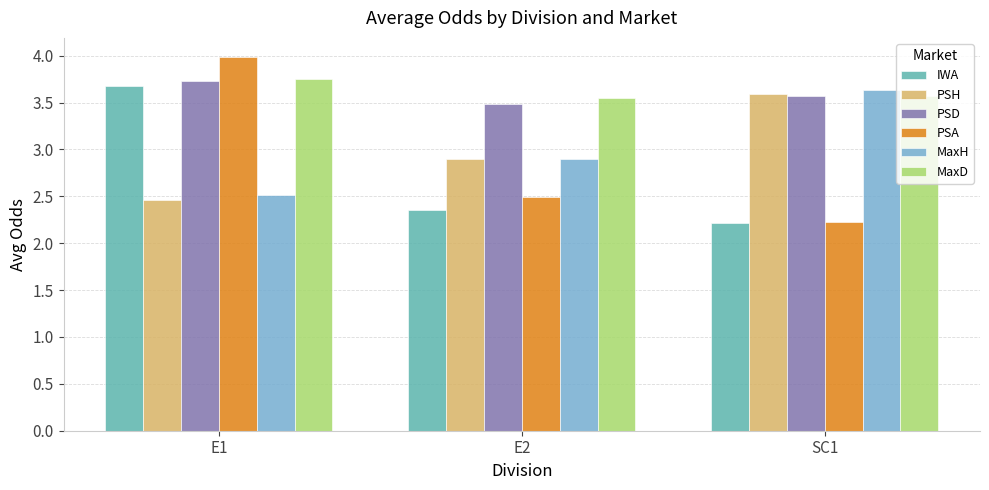

True or false: MaxH has a value of 2.9 at E2.

True